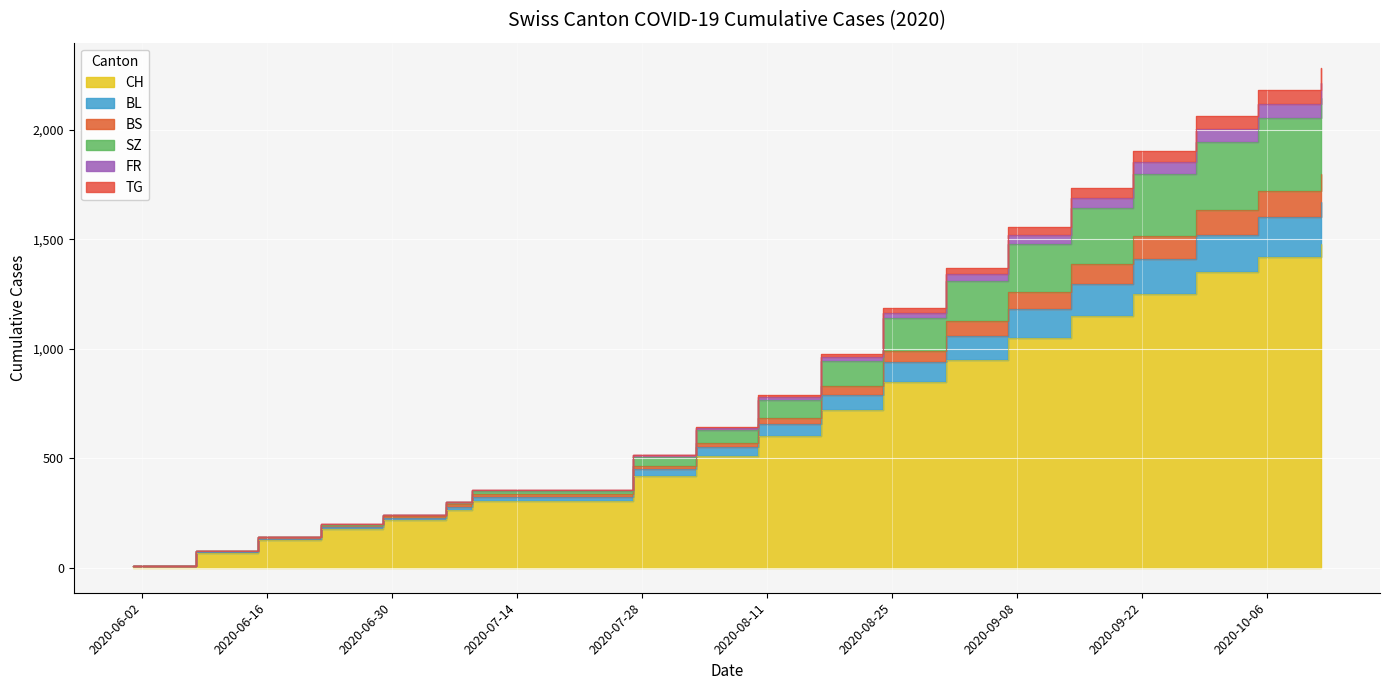

True or false: TG and SZ cross at least once.

False